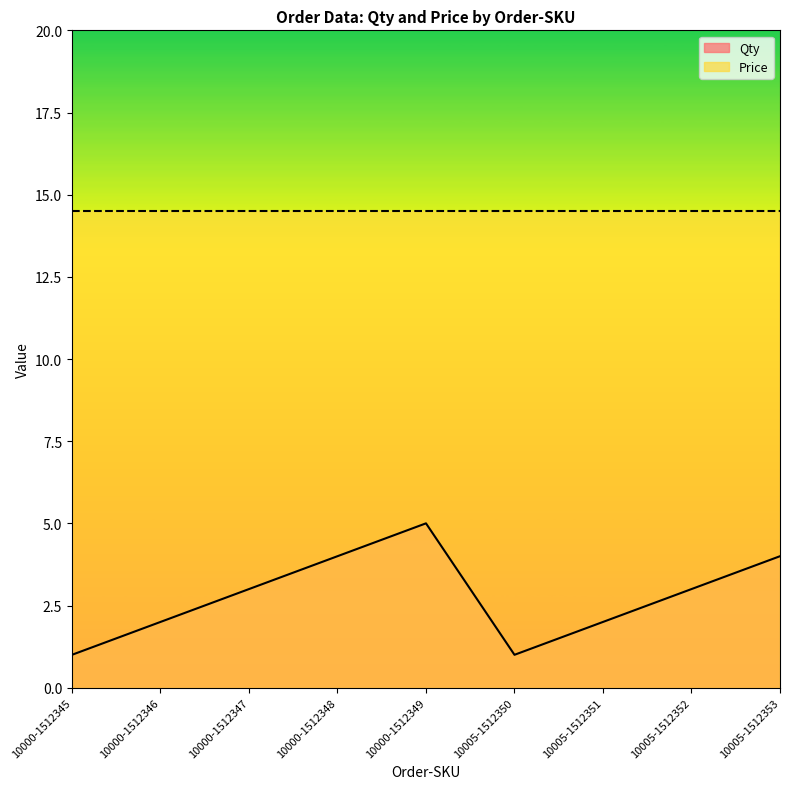

True or false: there are more than 0 points higher than both neighbors.

True